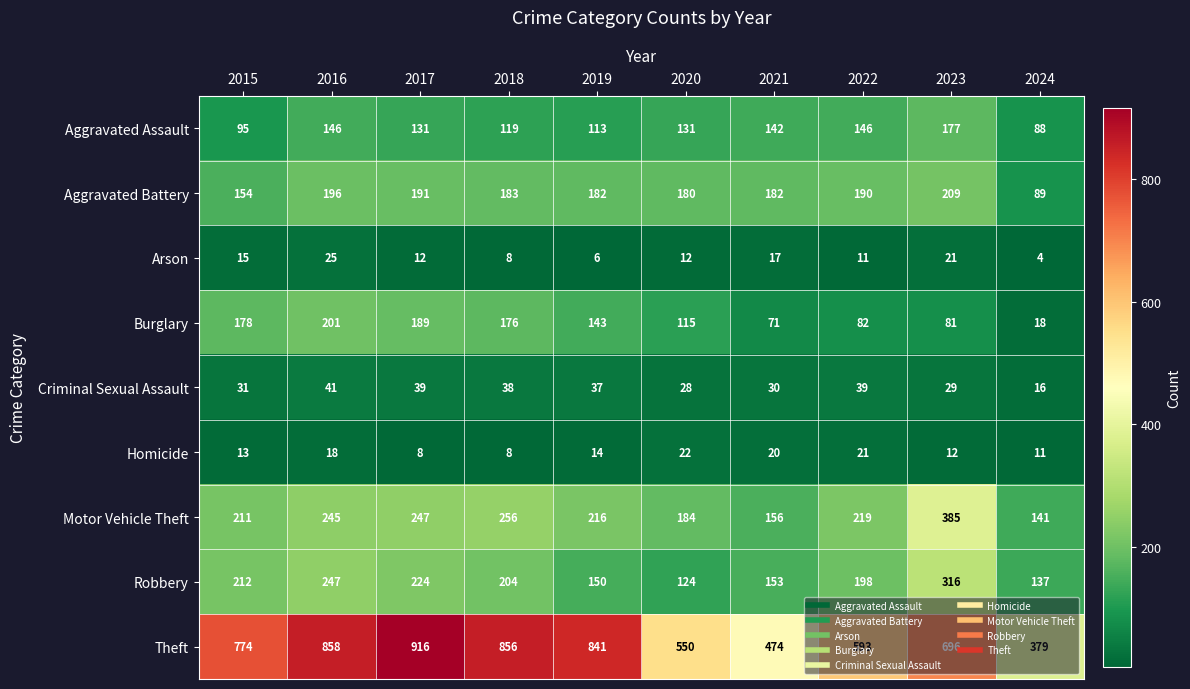

Which series has the largest total across all categories?

Theft